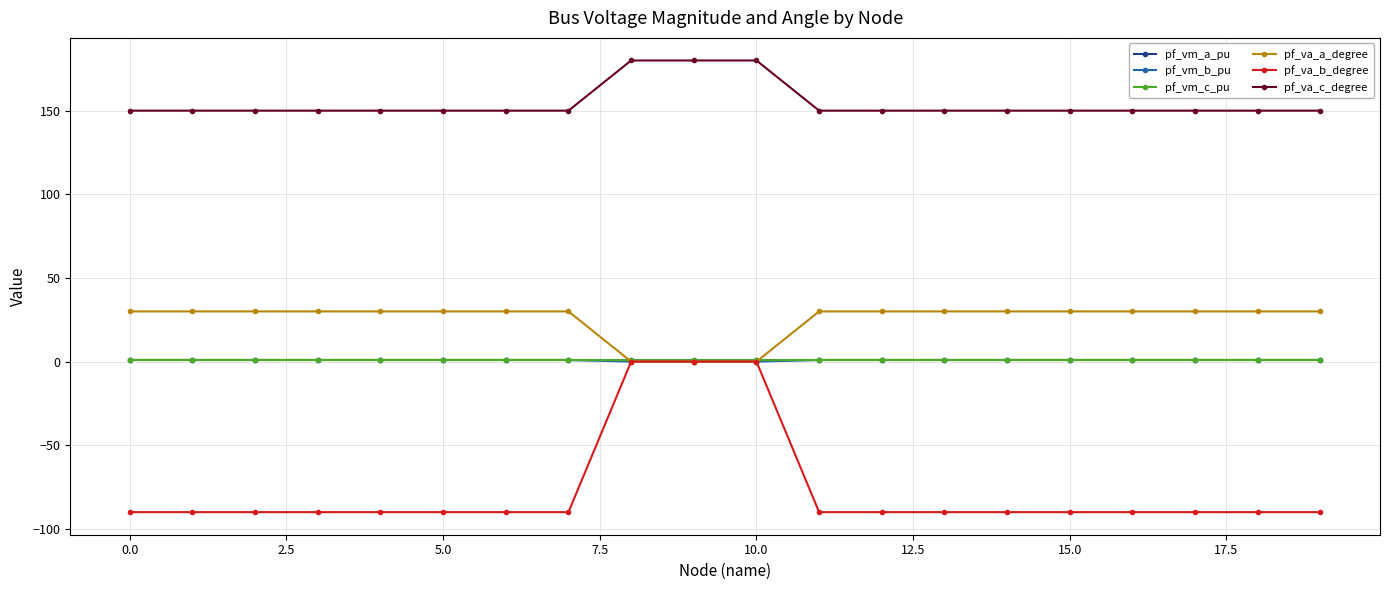

Which series has the widest spread of values?

pf_va_b_degree